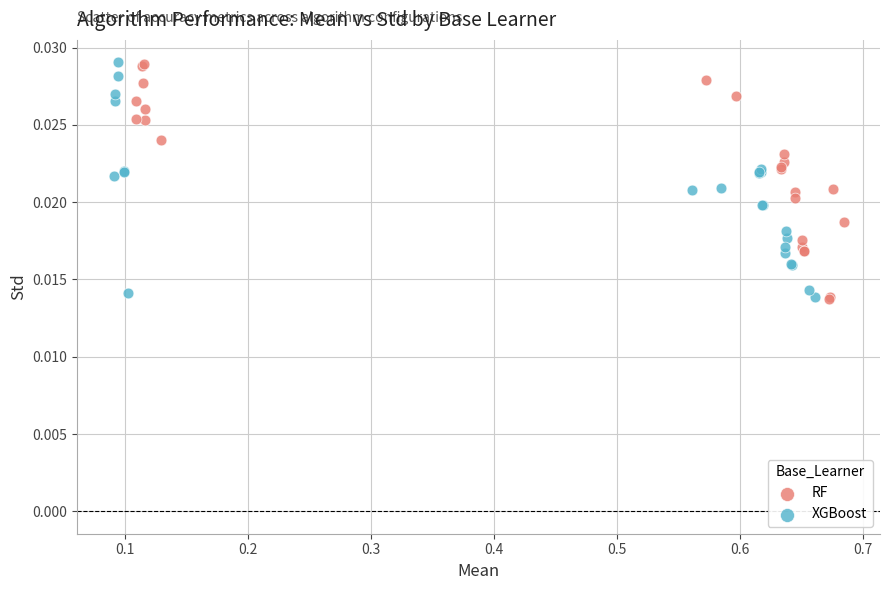

What are all the series names shown in the legend?

RF, XGBoost